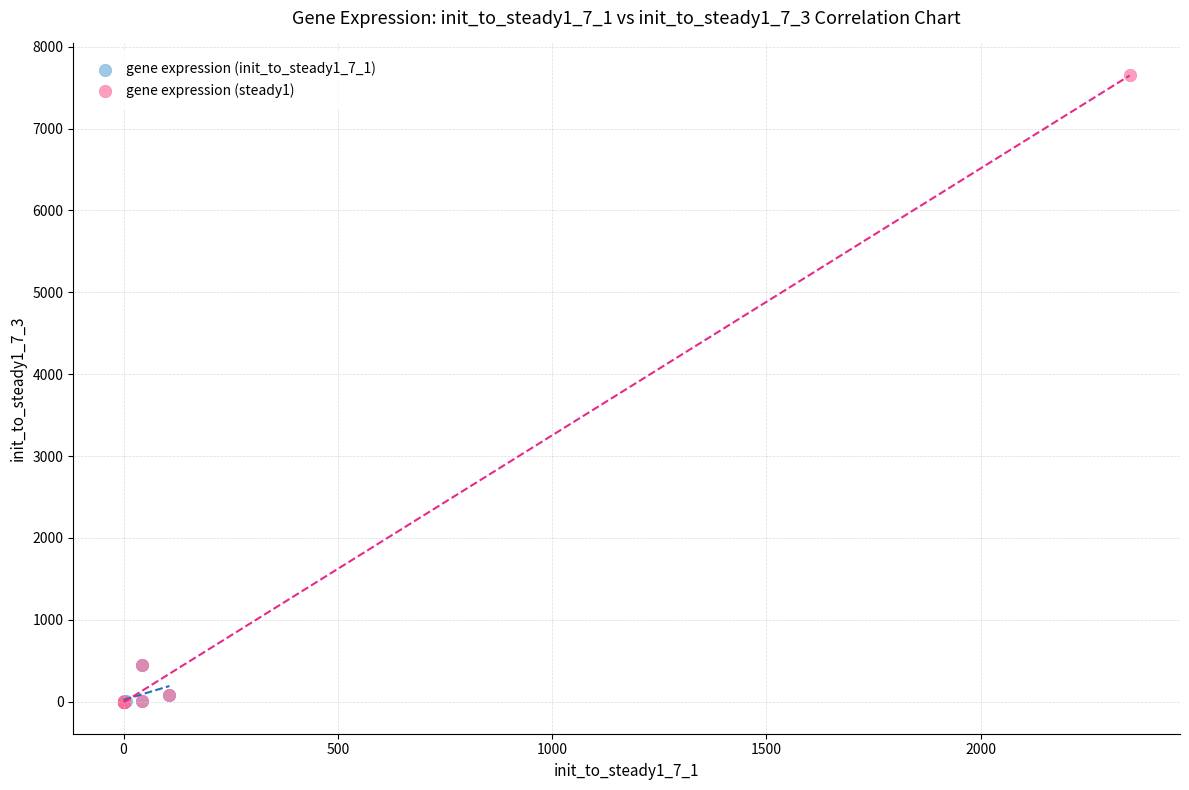

What are all the series names shown in the legend?

gene expression (init_to_steady1_7_1), gene expression (steady1)